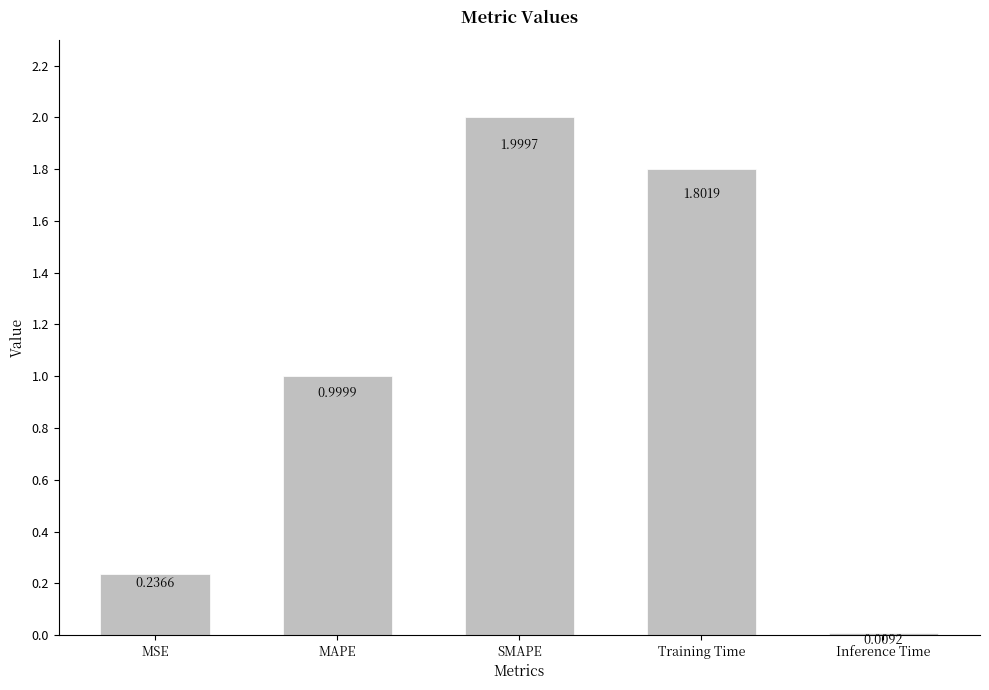

Rank the categories by value from highest to lowest.

SMAPE, Training Time, MAPE, MSE, Inference Time